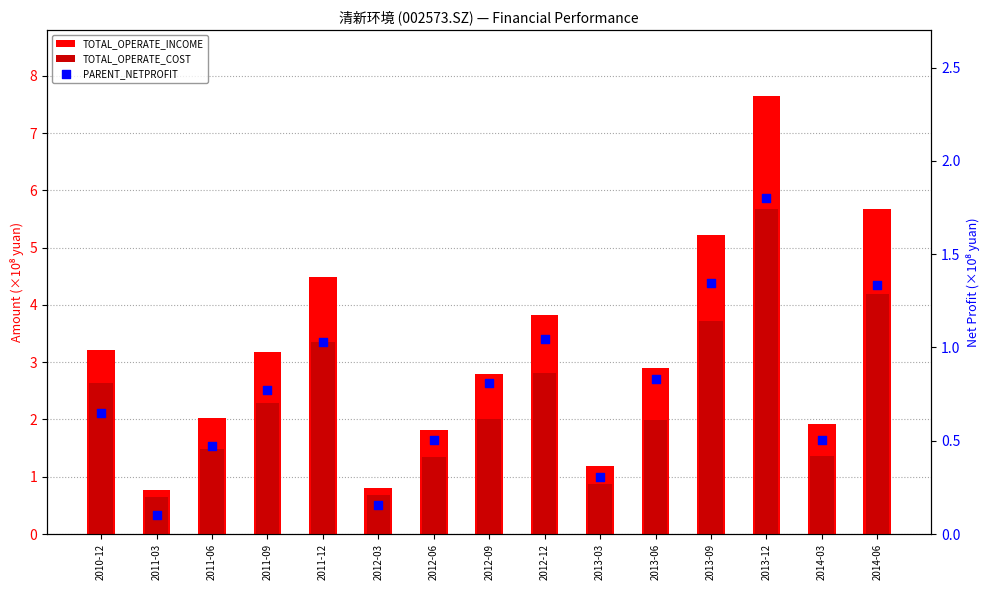

Which series reaches the maximum Y coordinate?

TOTAL_OPERATE_INCOME